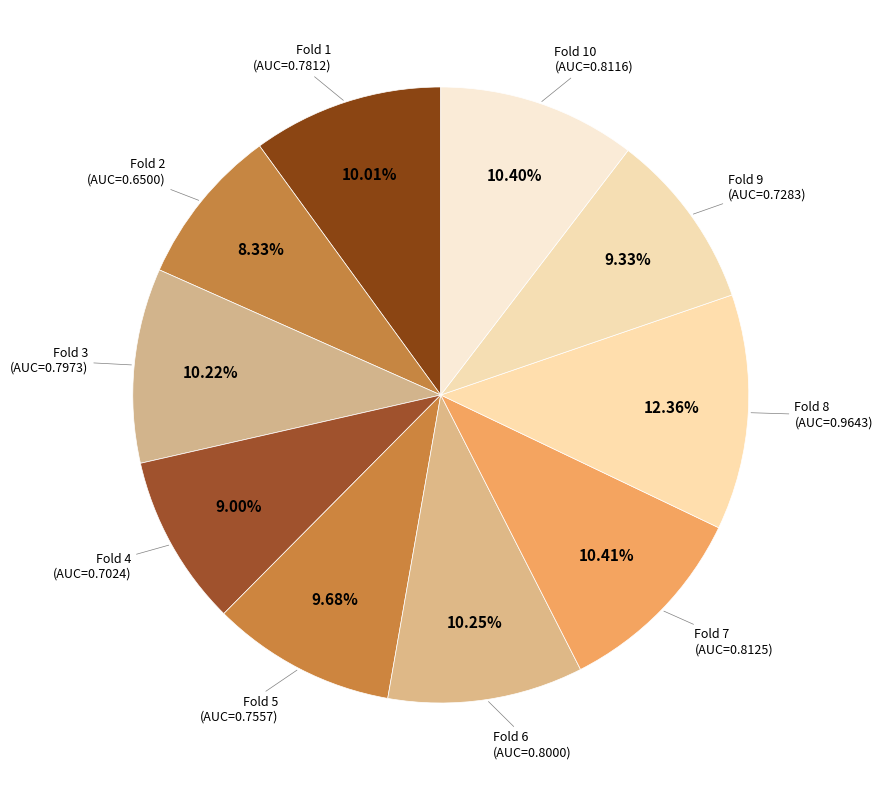

What is the smallest slice in the pie chart?

Fold 2